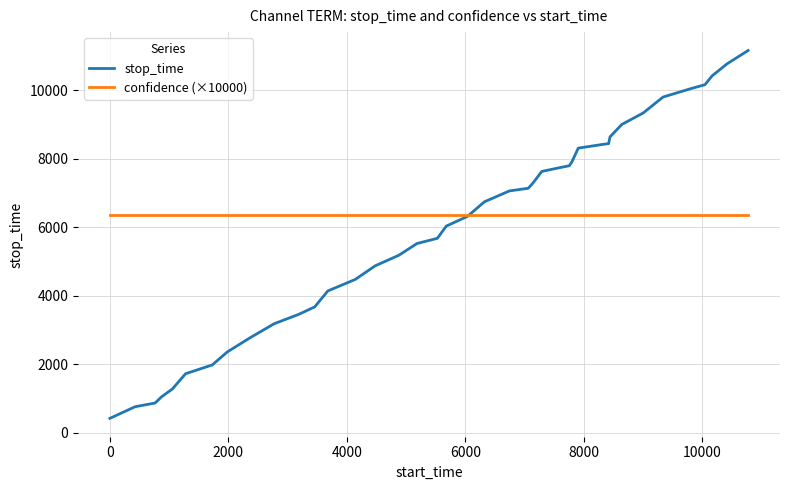

What is the smallest value displayed?

424.0